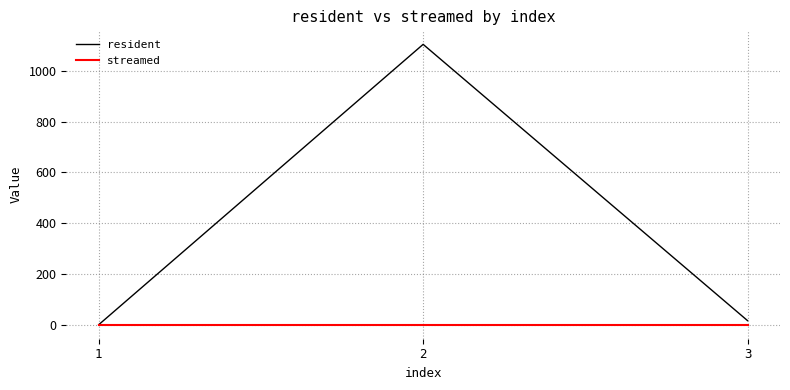

Reading left to right, what are all the values shown in this chart?

resident: 0	1105	16
streamed: 0	0	0